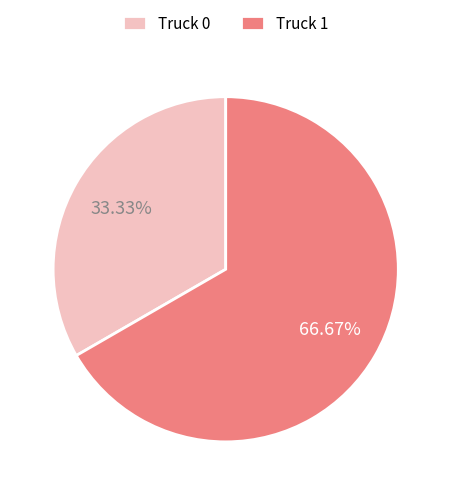

What percentage is the Truck 0 slice, to the nearest percent?

33%